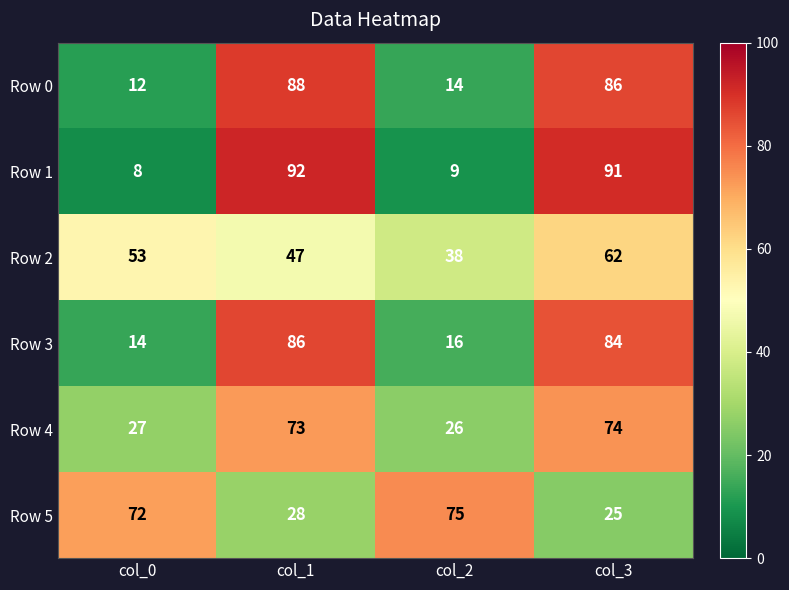

What is the difference between the highest and lowest values at col_0?

64